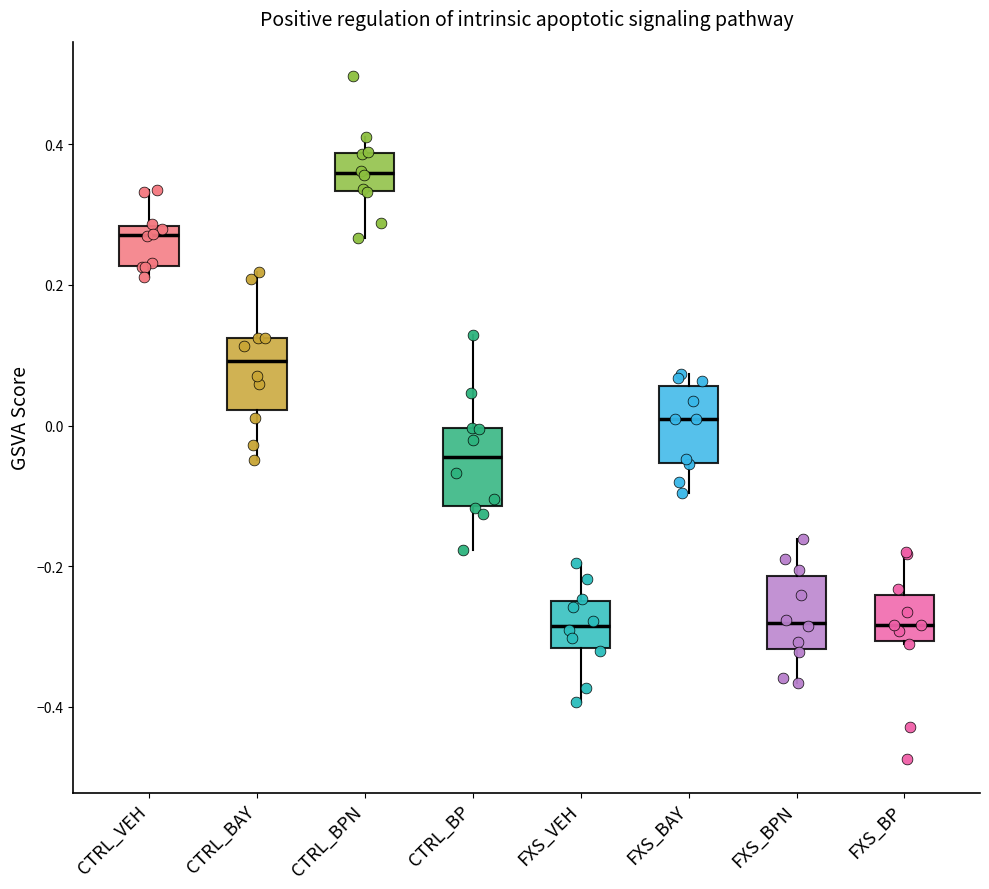

Reading left to right, read every box against the y-axis: the position of its median line, the range the box covers, and the ends of its whiskers. The values are not printed on the chart, so give them approximately, as read against the axis.

CTRL_VEH: median 0.28 (just below the box's upper edge), box 0.22 to 0.28, whiskers 0.22 (just below the box's lower edge) to 0.34
CTRL_BAY: median 0.10, box 0.02 to 0.12, whiskers -0.04 to 0.22
CTRL_BPN: median 0.36, box 0.34 to 0.38, whiskers 0.26 to 0.42
CTRL_BP: median -0.04, box -0.12 to 0.00, whiskers -0.18 to 0.12
FXS_VEH: median -0.28, box -0.32 to -0.24, whiskers -0.40 to -0.20
FXS_BAY: median 0.00, box -0.06 to 0.06, whiskers -0.10 to 0.08
FXS_BPN: median -0.28, box -0.32 to -0.22, whiskers -0.36 to -0.16
FXS_BP: median -0.28, box -0.30 to -0.24, whiskers -0.32 to -0.18